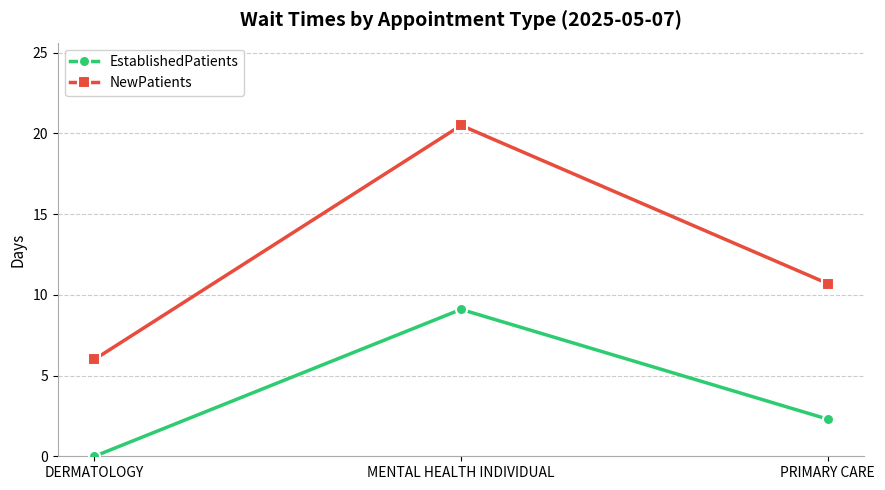

What is the label of the 1st point from the left?

DERMATOLOGY